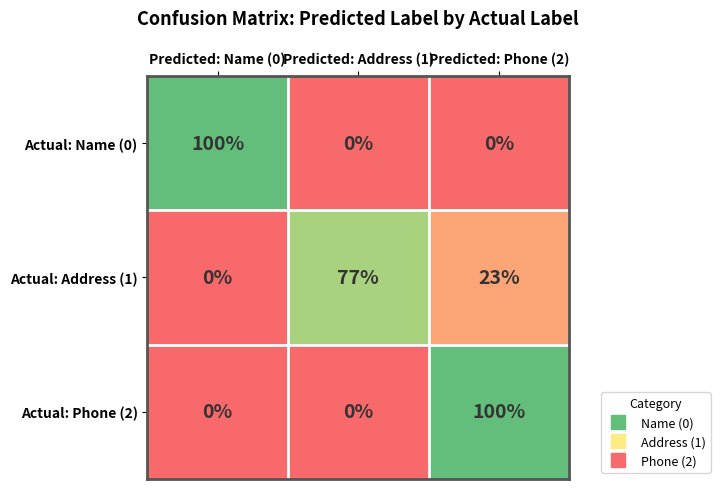

At which category is the sum across all series the highest?

Predicted: Phone (2)